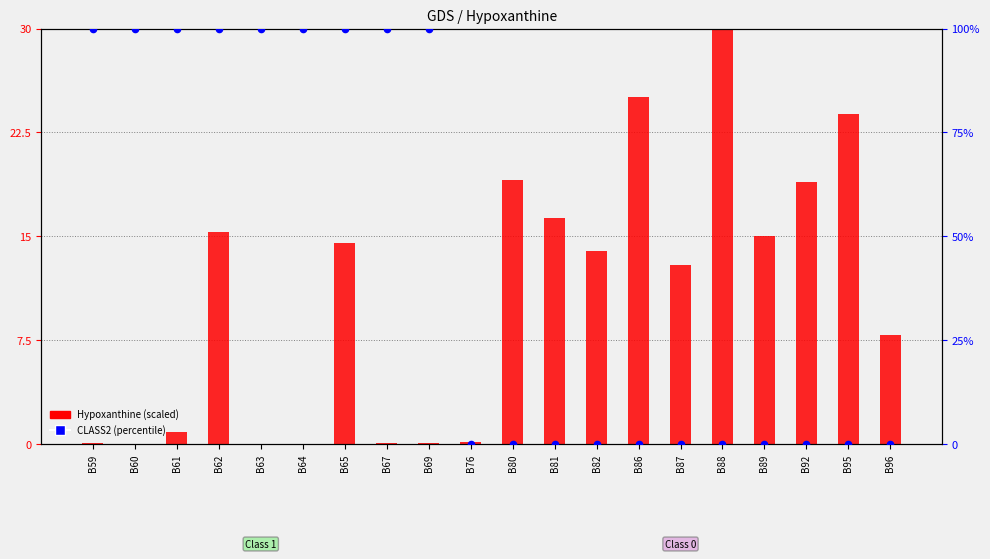

Which series contains the lowest Y value?

CLASS2 (percentile)